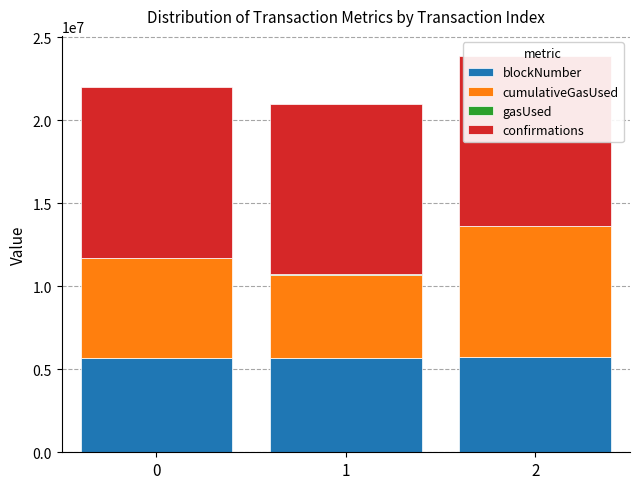

The confirmations series shows 17712375 at 2. True or false?

False